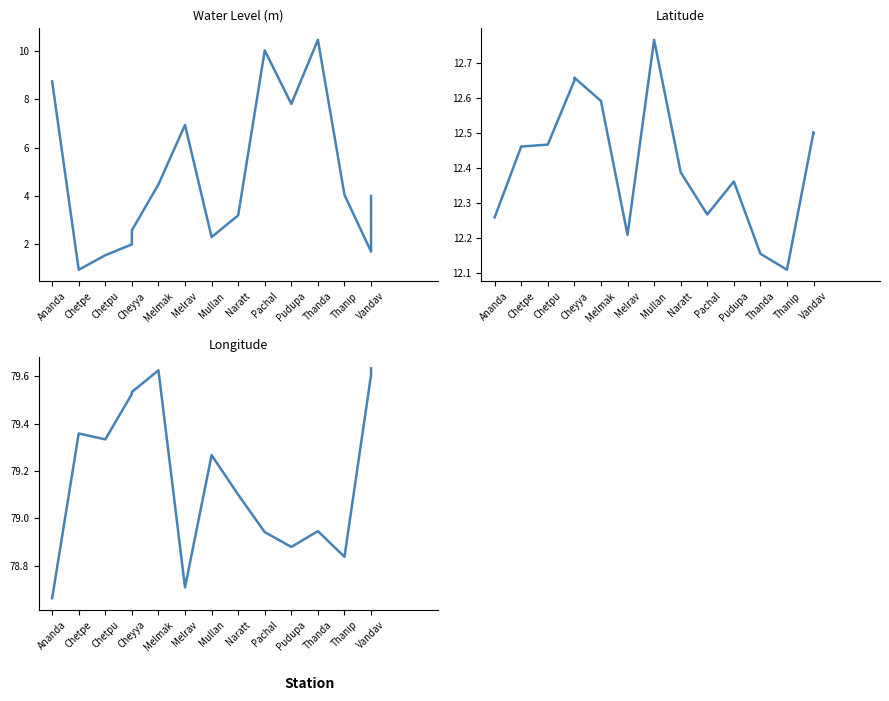

True or false: lat and long cross at least once.

False